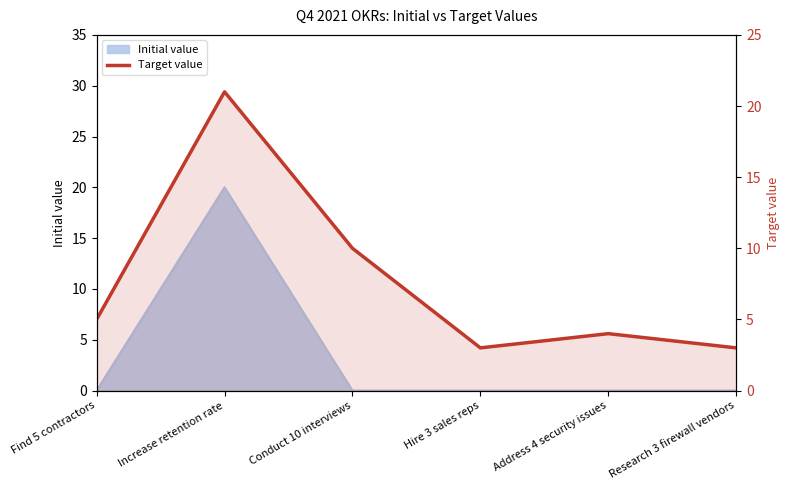

What is the sum of all values?

46